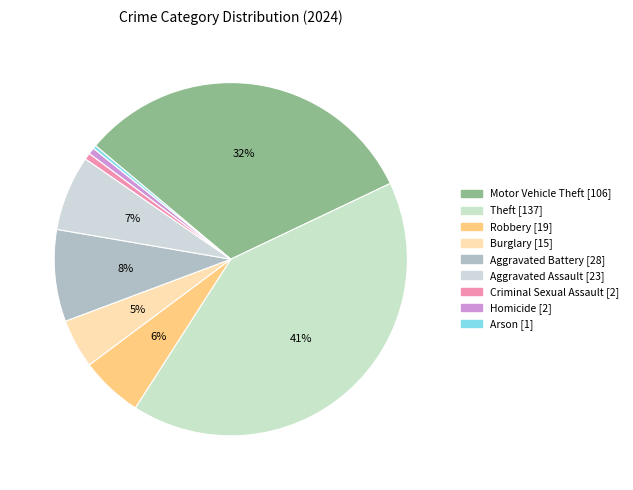

What is the smallest slice in the pie chart?

Arson